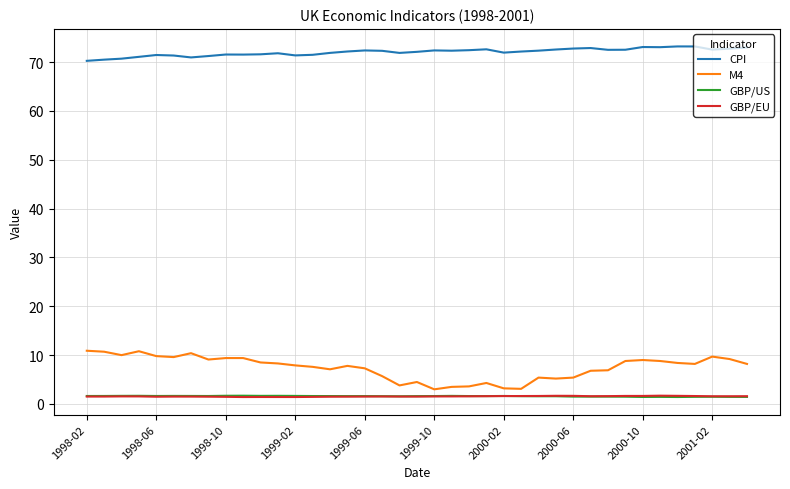

Is this an area chart (filled region under the line)?

No